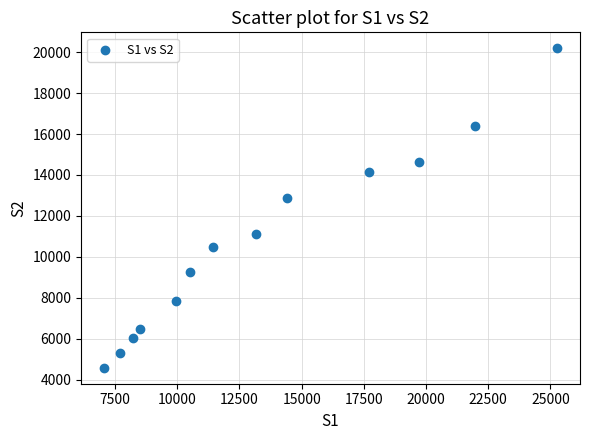

What is the range of X values (max minus min)?

18234.1